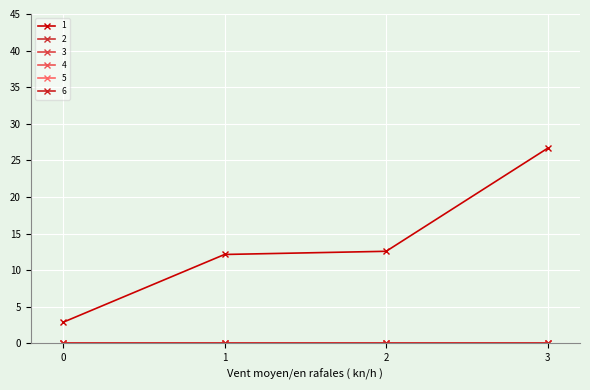

What is the sum of all 1 values?

54.2